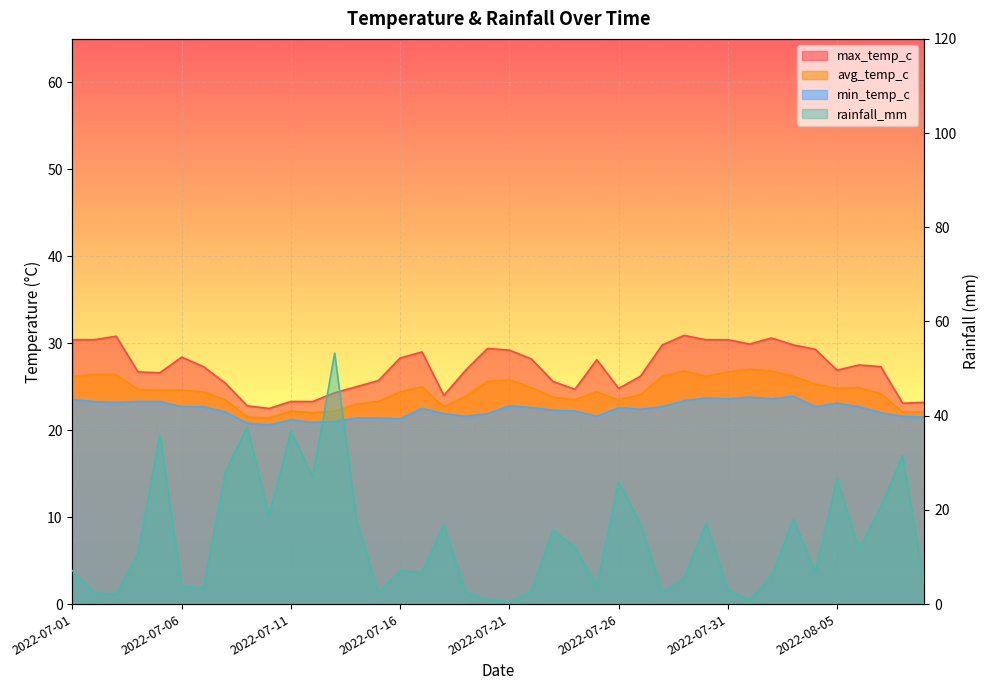

Which label corresponds to the largest value in the chart?

2022-07-13